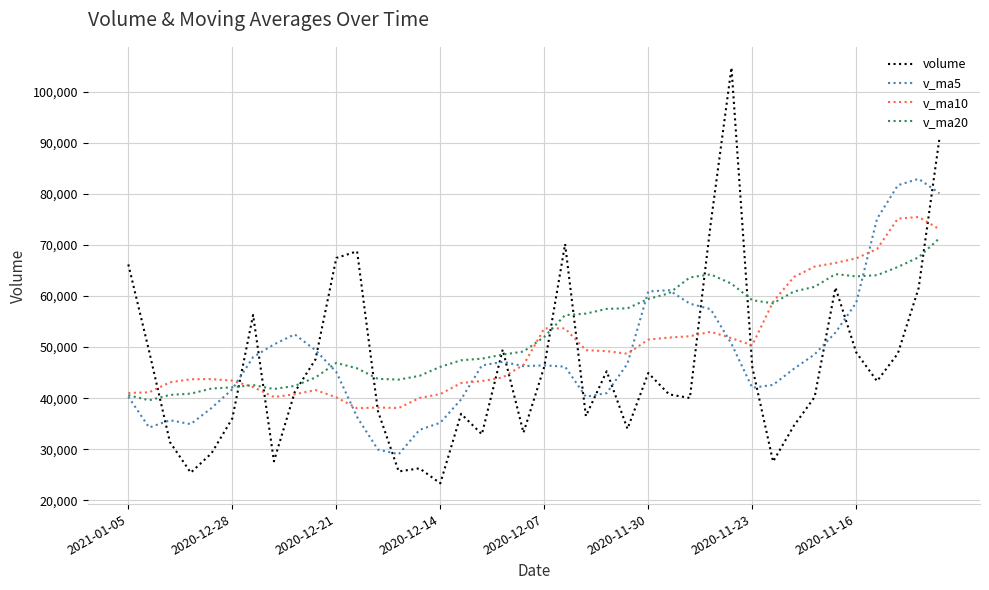

What is the maximum value shown in the chart?

104681.0